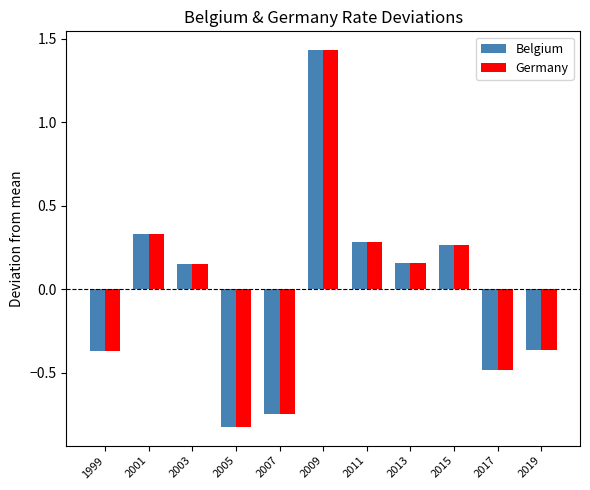

What is the sum of the Germany values at 2013 and 2011?

0.4